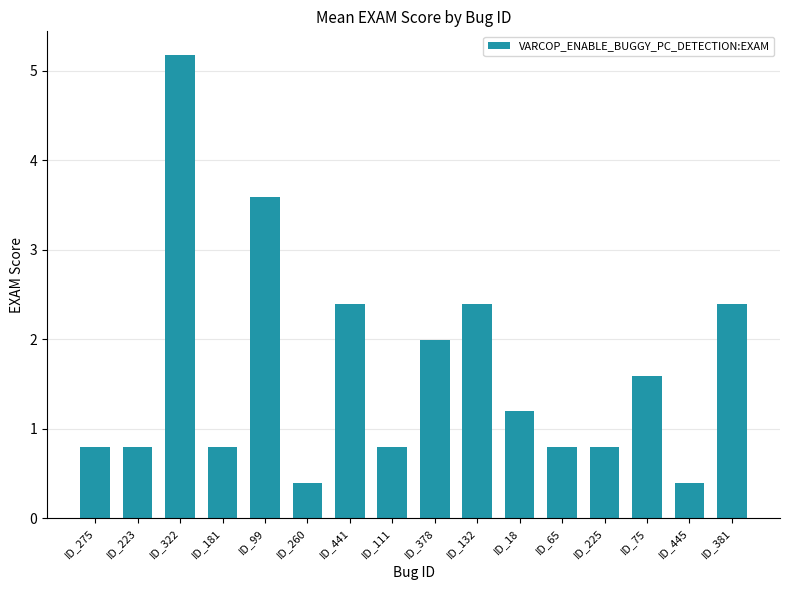

Reading left to right, transcribe all the data shown in this chart.

ID_275=0.8	ID_223=0.8	ID_322=5.2	ID_181=0.8	ID_99=3.6	ID_260=0.4	ID_441=2.4	ID_111=0.8	ID_378=2.0	ID_132=2.4	ID_18=1.2	ID_65=0.8	ID_225=0.8	ID_75=1.6	ID_445=0.4	ID_381=2.4